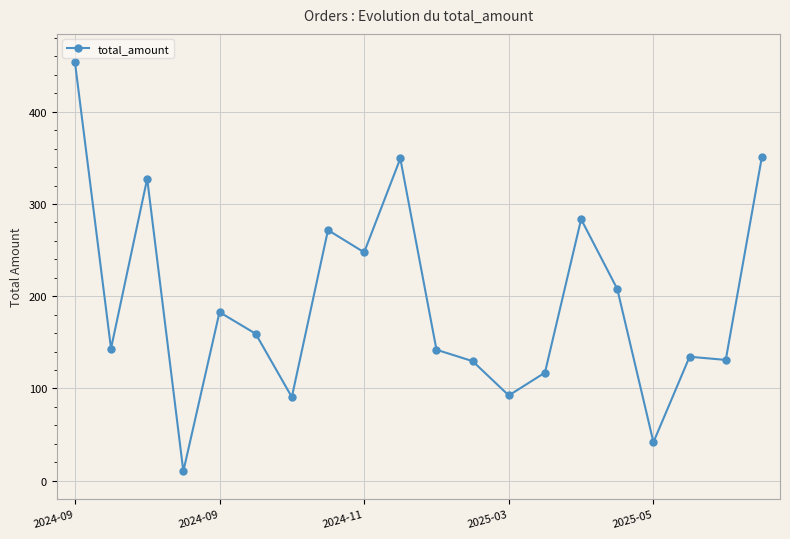

What is the average value?

193.4